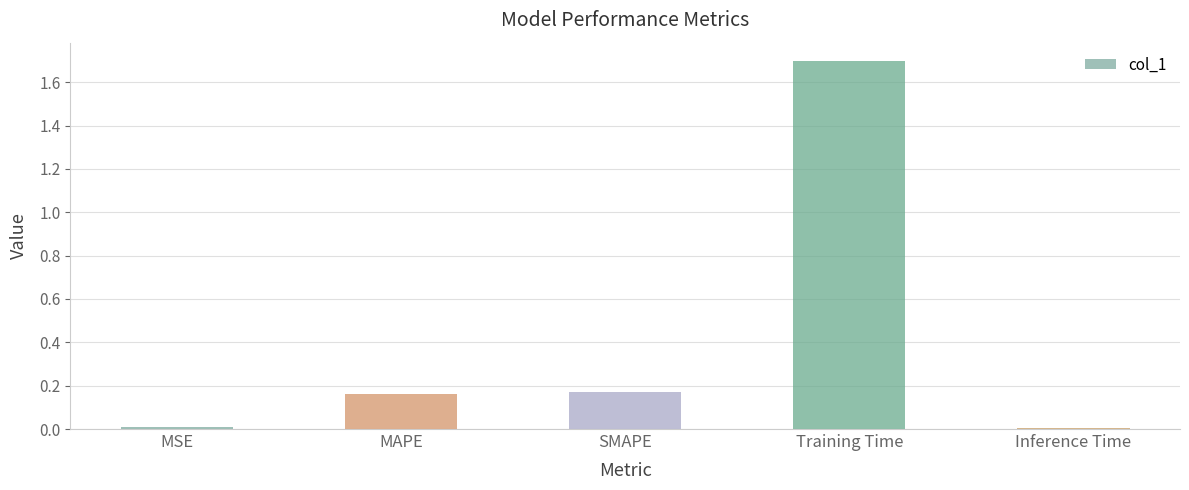

What is the label of the 5th bar from the right?

MSE